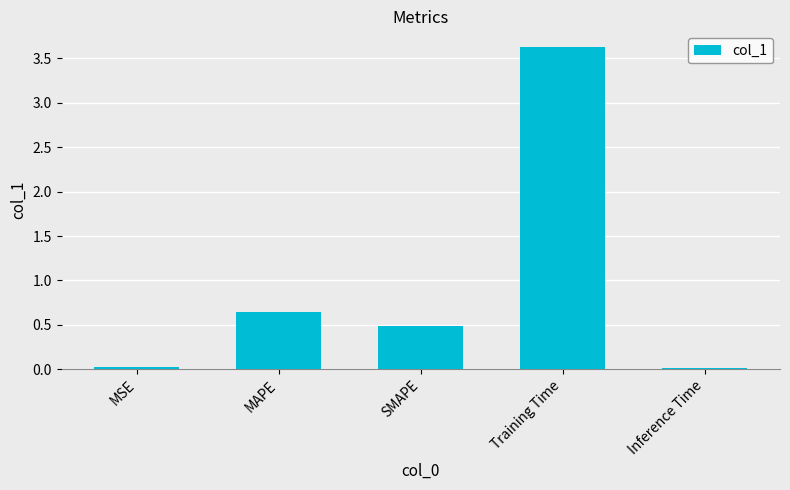

What value does the data have at Training Time?

3.6